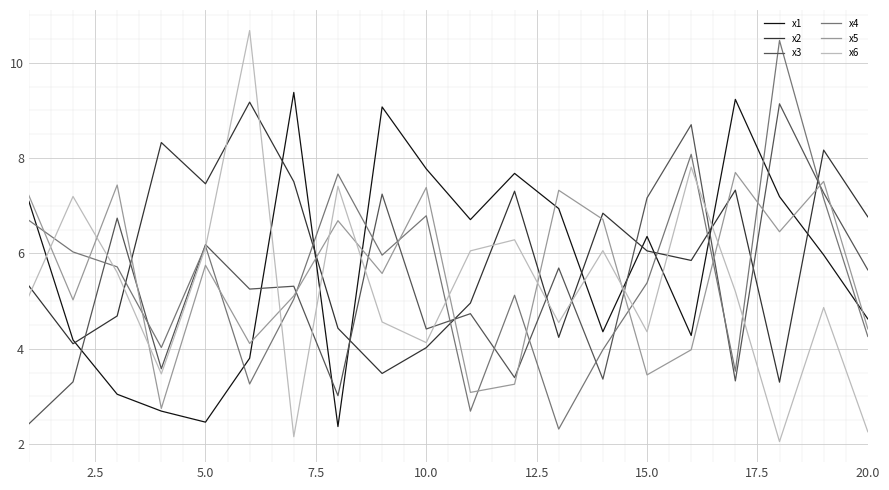

What is the average value of the x3 series?

5.3